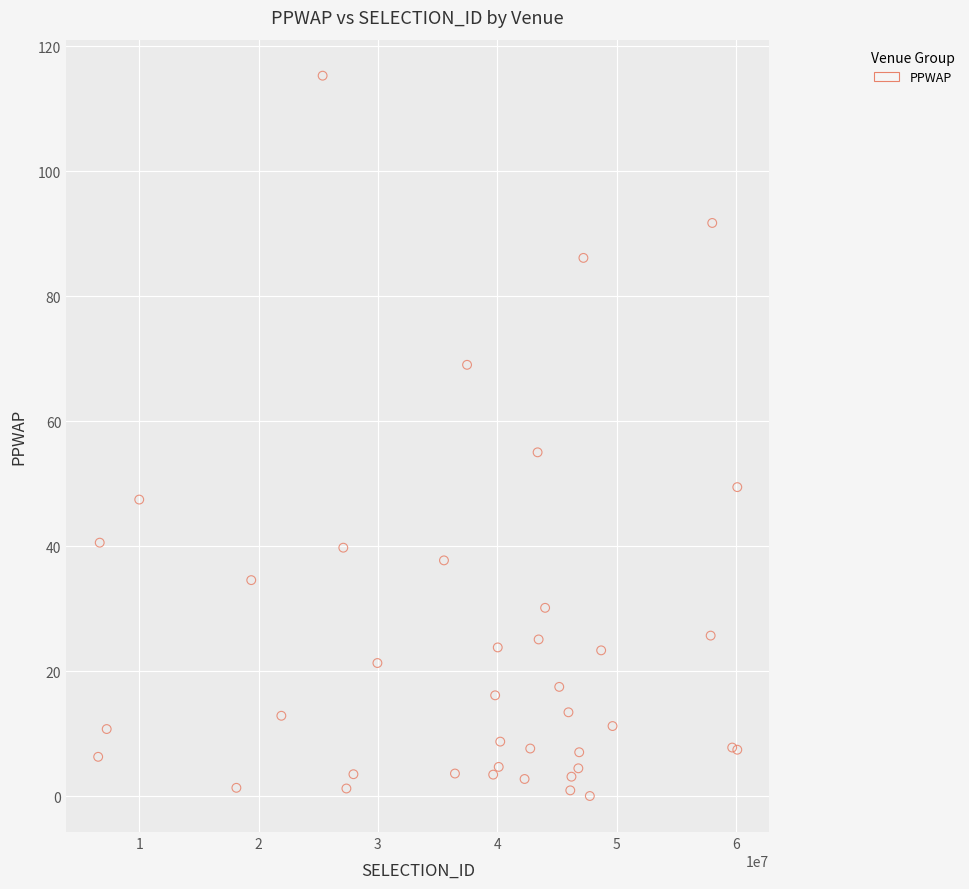

What Y value in the scatter plot is closest to 57?

55.0